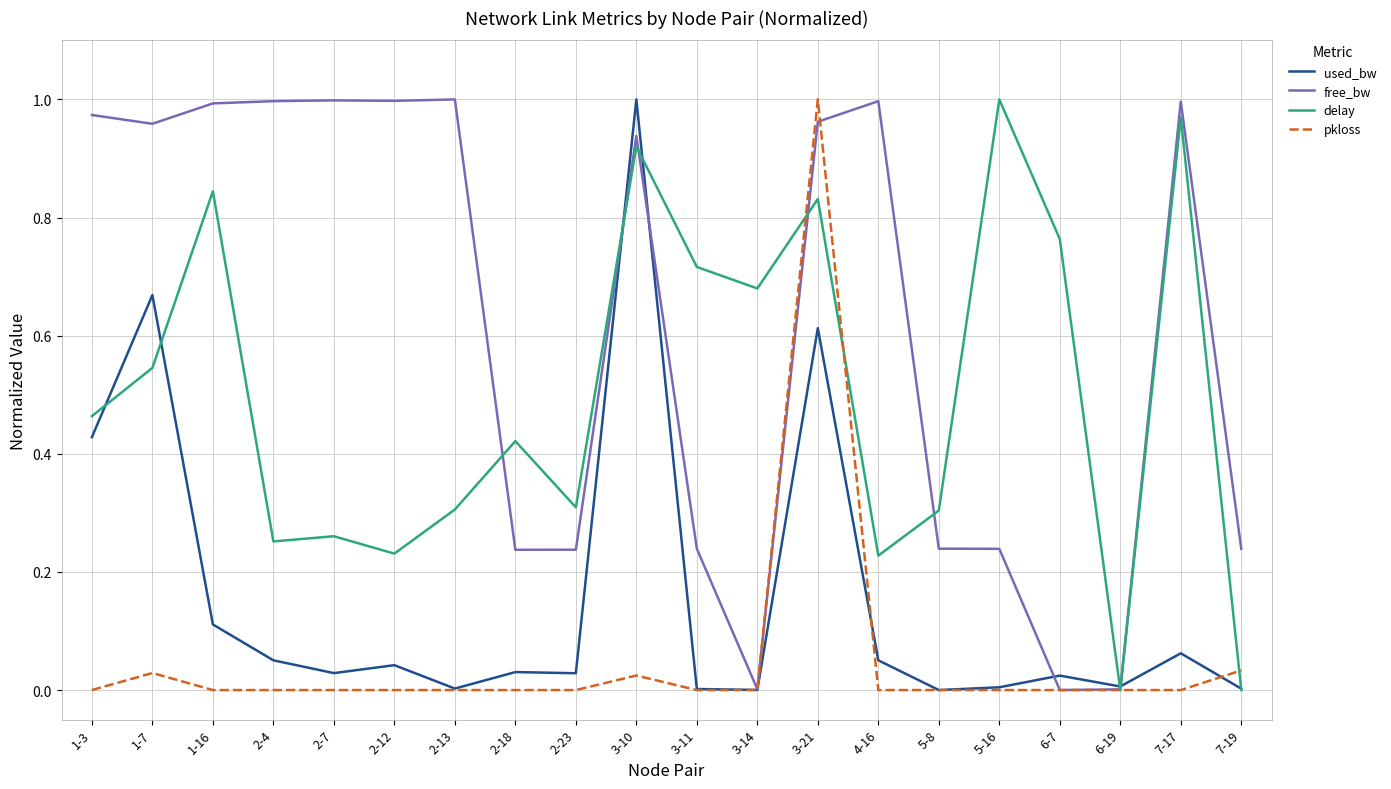

At which category does used_bw reach its first local peak?

1-7